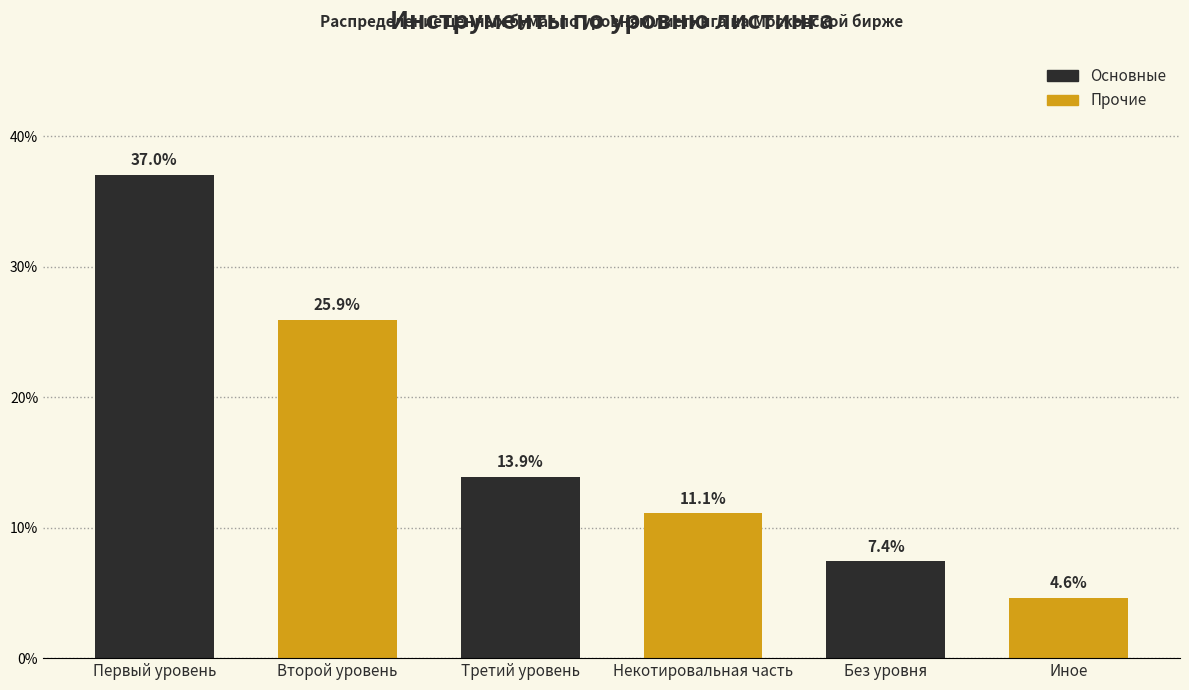

Rank the series by their maximum value, from highest to lowest.

Основные, Прочие